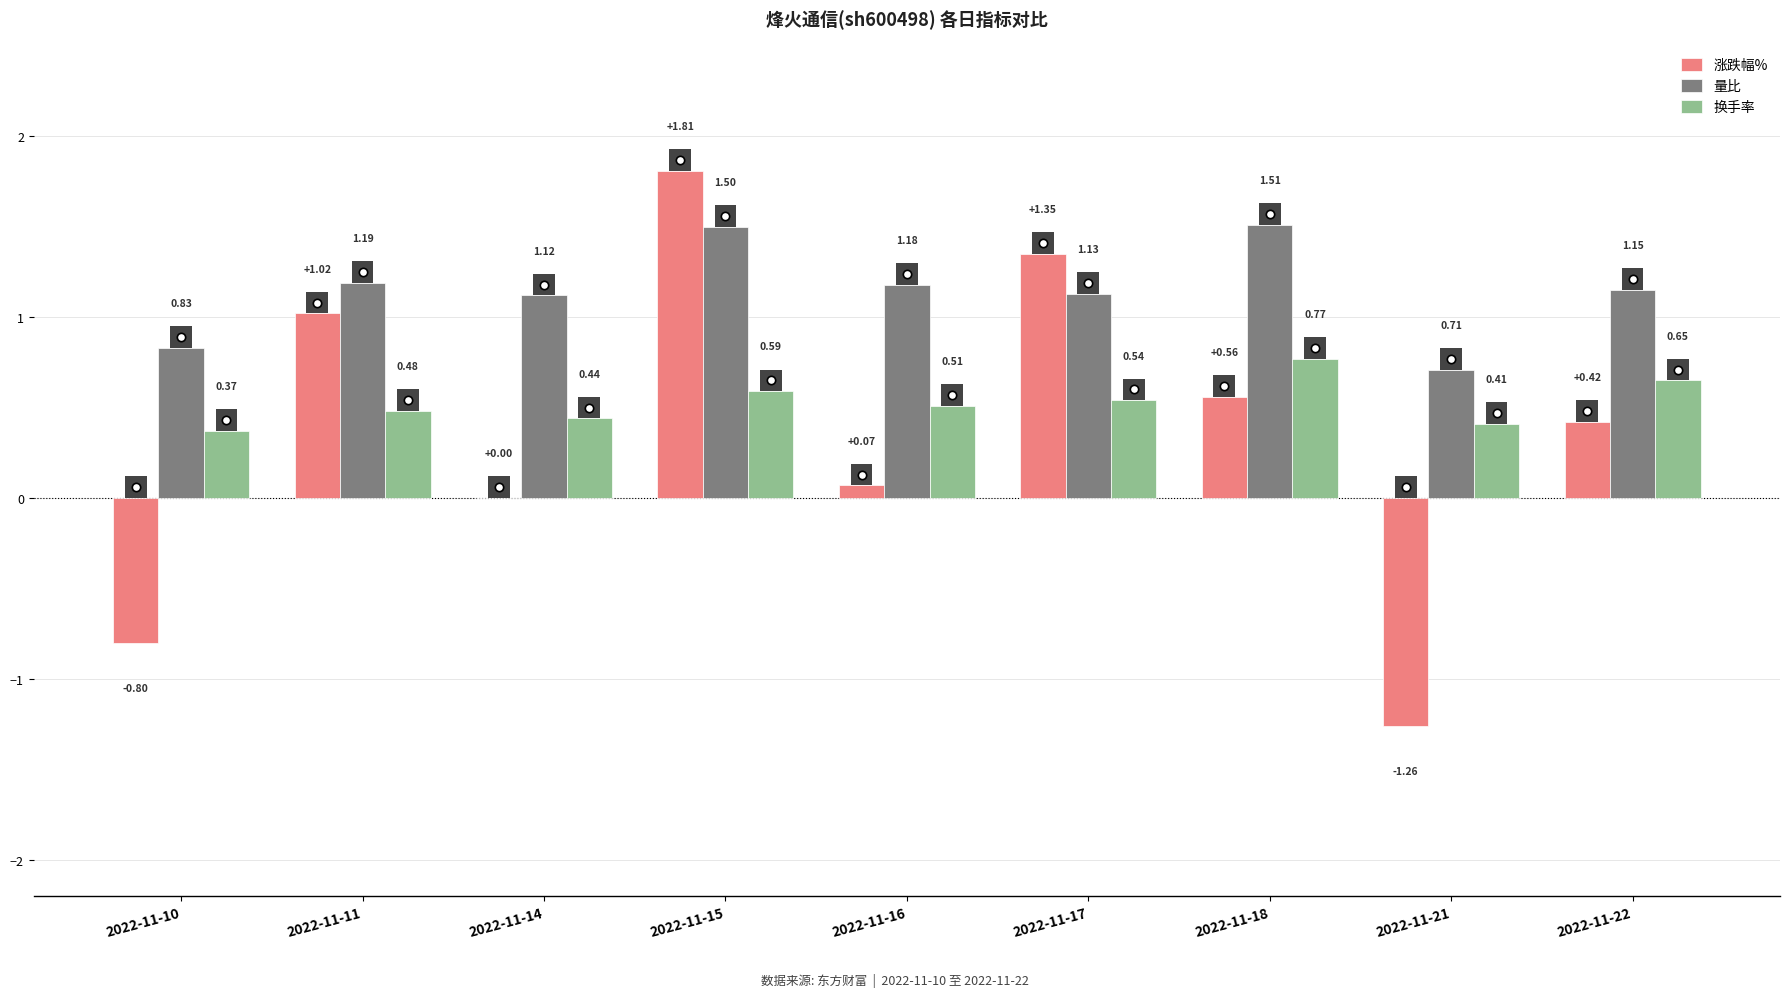

What is the sum of all 换手率 values?

4.8